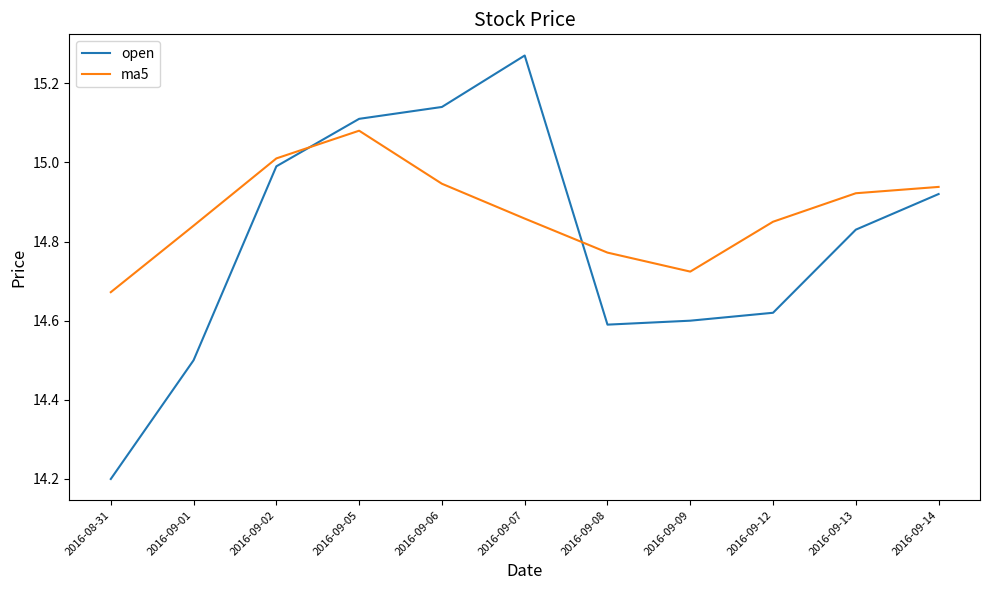

What position from the right is 2016-09-02?

9